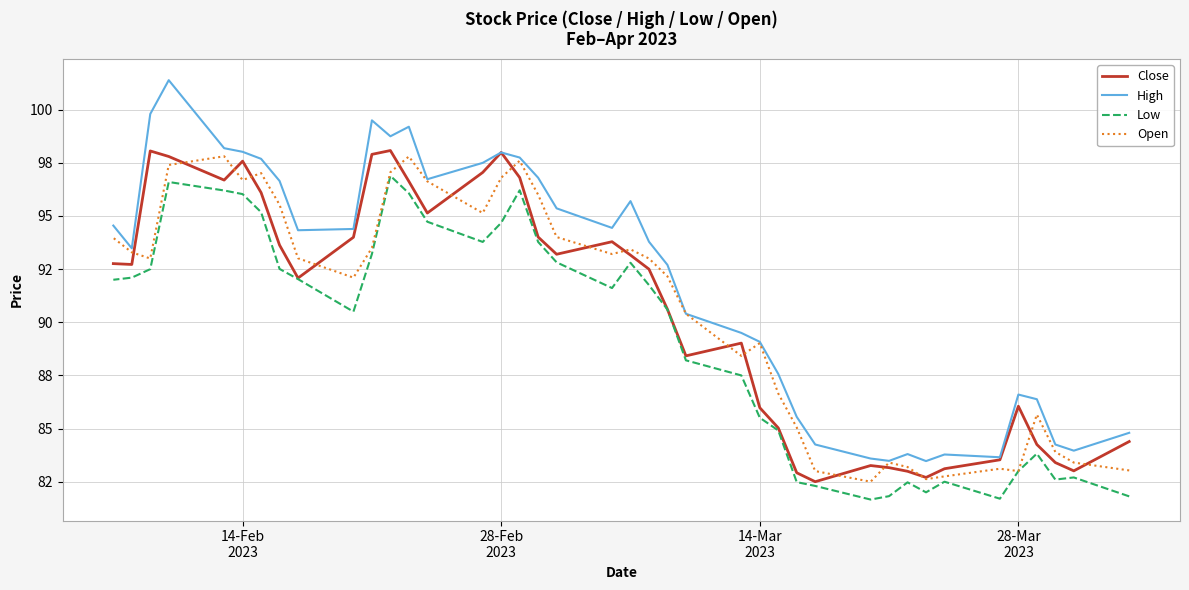

Is this an area chart (filled region under the line)?

No